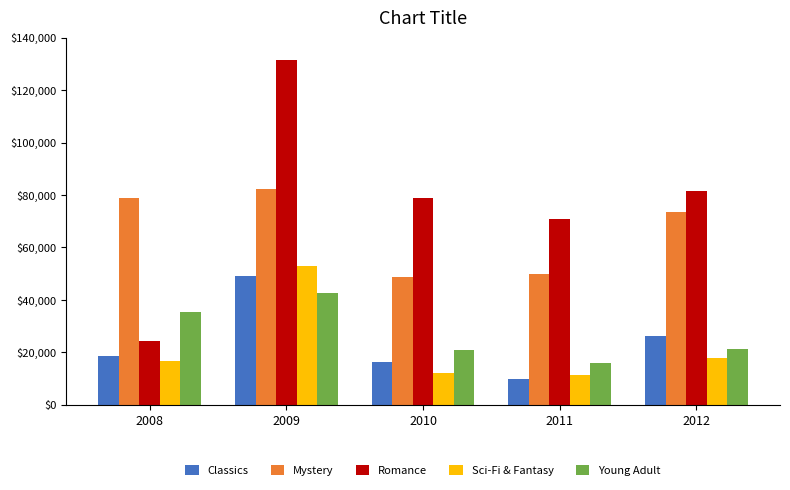

What is the difference between the highest and lowest values at 2009?

88705